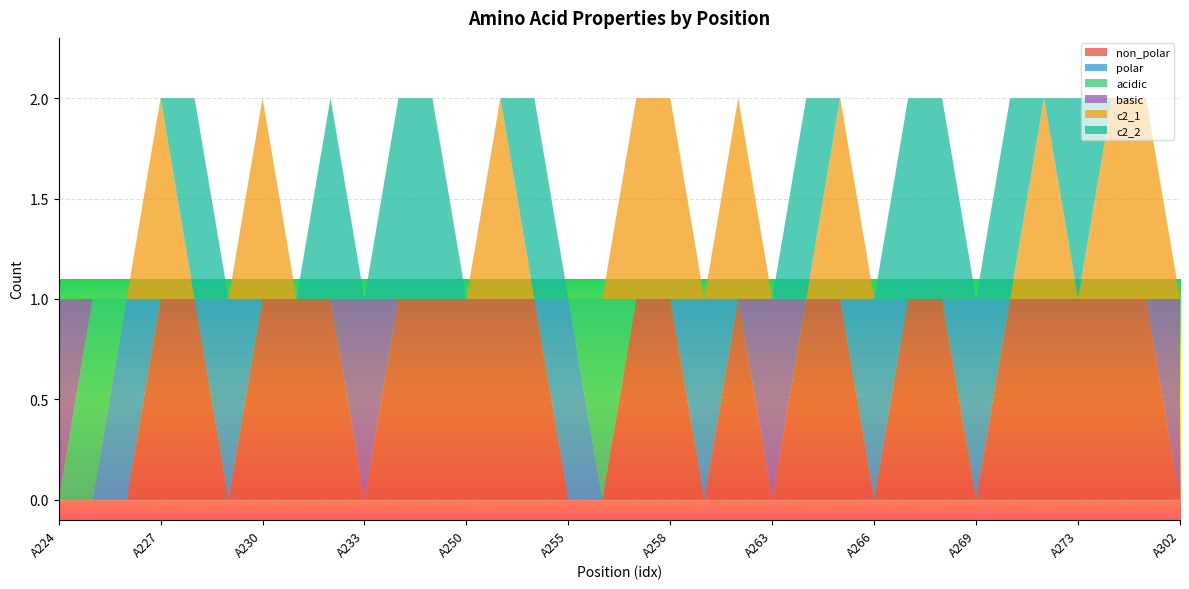

Reading left to right, what are all the values shown in this chart?

non_polar: A224=0	A225=0	A226=0	A227=1	A228=1	A229=0	A230=1	A231=1	A232=1	A233=0	A235=1	A246=1	A250=1	A253=1	A254=1	A255=0	A256=0	A257=1	A258=1	A260=0	A262=1	A263=0	A264=1	A265=1	A266=0	A267=1	A268=1	A269=0	A270=1	A271=1	A273=1	A274=1	A297=1	A302=0
polar: A224=0	A225=0	A226=1	A227=0	A228=0	A229=1	A230=0	A231=0	A232=0	A233=0	A235=0	A246=0	A250=0	A253=0	A254=0	A255=1	A256=0	A257=0	A258=0	A260=1	A262=0	A263=0	A264=0	A265=0	A266=1	A267=0	A268=0	A269=1	A270=0	A271=0	A273=0	A274=0	A297=0	A302=0
acidic: A224=0	A225=1	A226=0	A227=0	A228=0	A229=0	A230=0	A231=0	A232=0	A233=0	A235=0	A246=0	A250=0	A253=0	A254=0	A255=0	A256=1	A257=0	A258=0	A260=0	A262=0	A263=0	A264=0	A265=0	A266=0	A267=0	A268=0	A269=0	A270=0	A271=0	A273=0	A274=0	A297=0	A302=0
basic: A224=1	A225=0	A226=0	A227=0	A228=0	A229=0	A230=0	A231=0	A232=0	A233=1	A235=0	A246=0	A250=0	A253=0	A254=0	A255=0	A256=0	A257=0	A258=0	A260=0	A262=0	A263=1	A264=0	A265=0	A266=0	A267=0	A268=0	A269=0	A270=0	A271=0	A273=0	A274=0	A297=0	A302=1
c2_1: A224=0	A225=0	A226=0	A227=1	A228=0	A229=0	A230=1	A231=0	A232=0	A233=0	A235=0	A246=0	A250=0	A253=1	A254=0	A255=0	A256=0	A257=1	A258=1	A260=0	A262=1	A263=0	A264=0	A265=1	A266=0	A267=0	A268=0	A269=0	A270=0	A271=1	A273=0	A274=1	A297=1	A302=0
c2_2: A224=0	A225=0	A226=0	A227=0	A228=1	A229=0	A230=0	A231=0	A232=1	A233=0	A235=1	A246=1	A250=0	A253=0	A254=1	A255=0	A256=0	A257=0	A258=0	A260=0	A262=0	A263=0	A264=1	A265=0	A266=0	A267=1	A268=1	A269=0	A270=1	A271=0	A273=1	A274=0	A297=0	A302=0